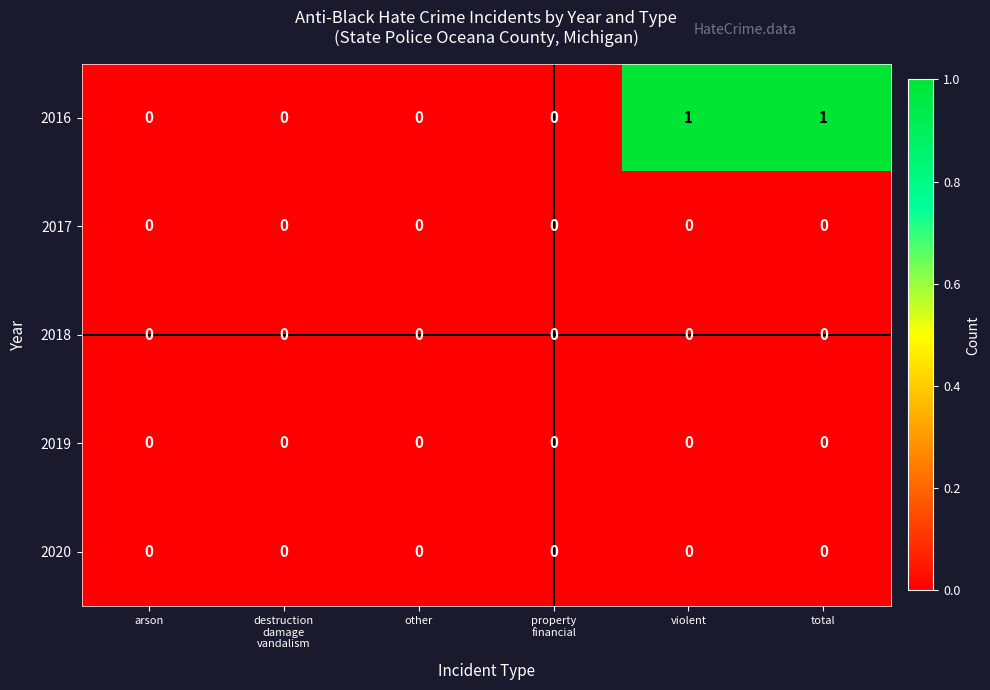

Reading right to left, transcribe all the data shown in this chart.

2016: 1	1	0	0	0	0
2017: 0	0	0	0	0	0
2018: 0	0	0	0	0	0
2019: 0	0	0	0	0	0
2020: 0	0	0	0	0	0